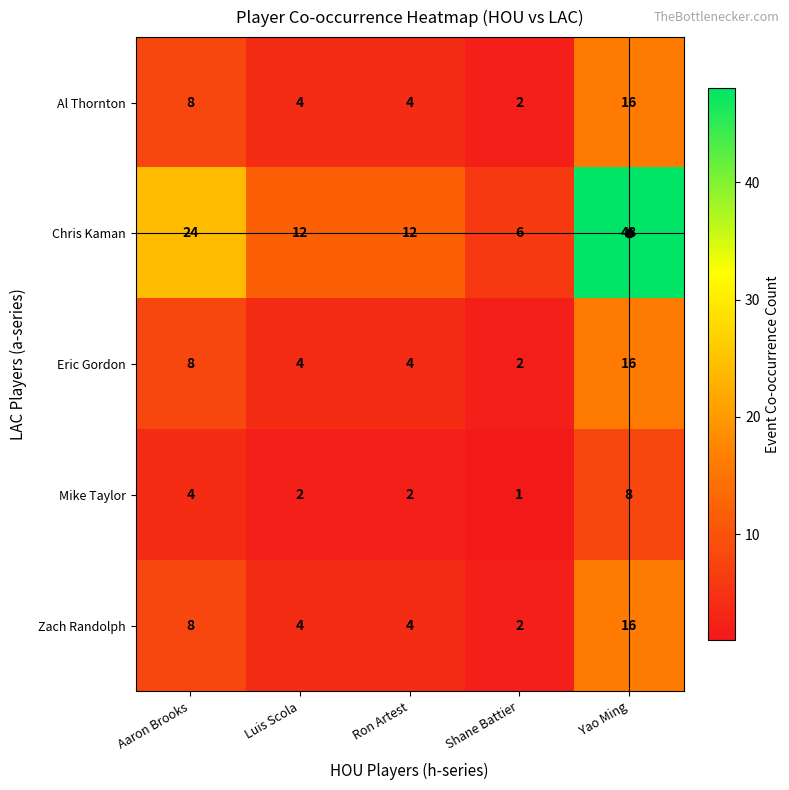

At which category is the sum across all series the highest?

Yao Ming